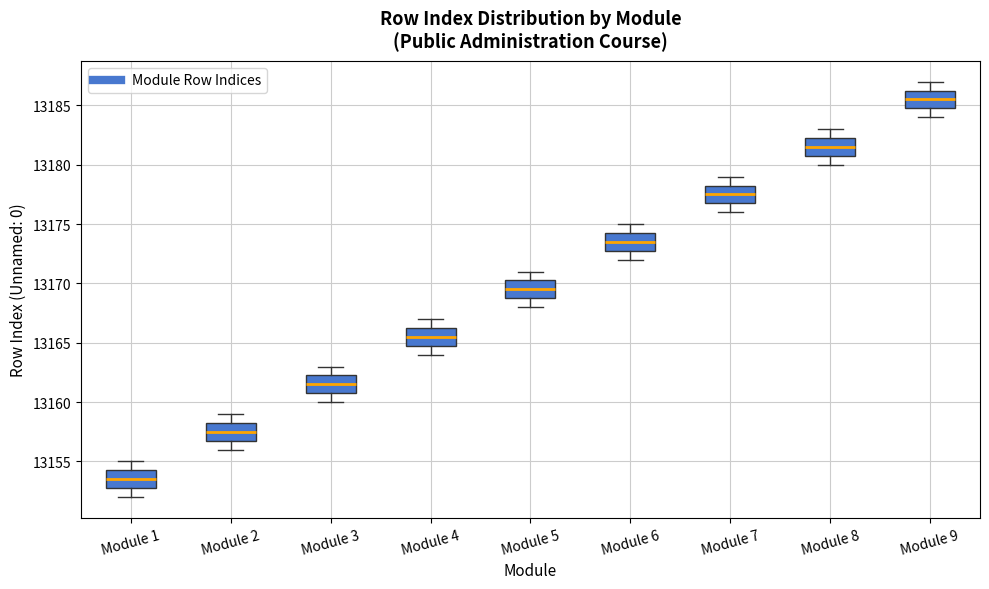

Reading left to right, transcribe this box plot: for each box, give where its median line is, the range the box spans, and where its two whiskers end, as read against the y-axis. The values are not printed on the chart, so give them approximately, as read against the axis.

Module 1: median 13153.5, box 13153.0 to 13154.5, whiskers 13152.0 to 13155.0
Module 2: median 13157.5, box 13157.0 to 13158.5, whiskers 13156.0 to 13159.0
Module 3: median 13161.5, box 13161.0 to 13162.5, whiskers 13160.0 to 13163.0
Module 4: median 13165.5, box 13165.0 to 13166.5, whiskers 13164.0 to 13167.0
Module 5: median 13169.5, box 13169.0 to 13170.5, whiskers 13168.0 to 13171.0
Module 6: median 13173.5, box 13173.0 to 13174.5, whiskers 13172.0 to 13175.0
Module 7: median 13177.5, box 13177.0 to 13178.5, whiskers 13176.0 to 13179.0
Module 8: median 13181.5, box 13181.0 to 13182.5, whiskers 13180.0 to 13183.0
Module 9: median 13185.5, box 13185.0 to 13186.5, whiskers 13184.0 to 13187.0